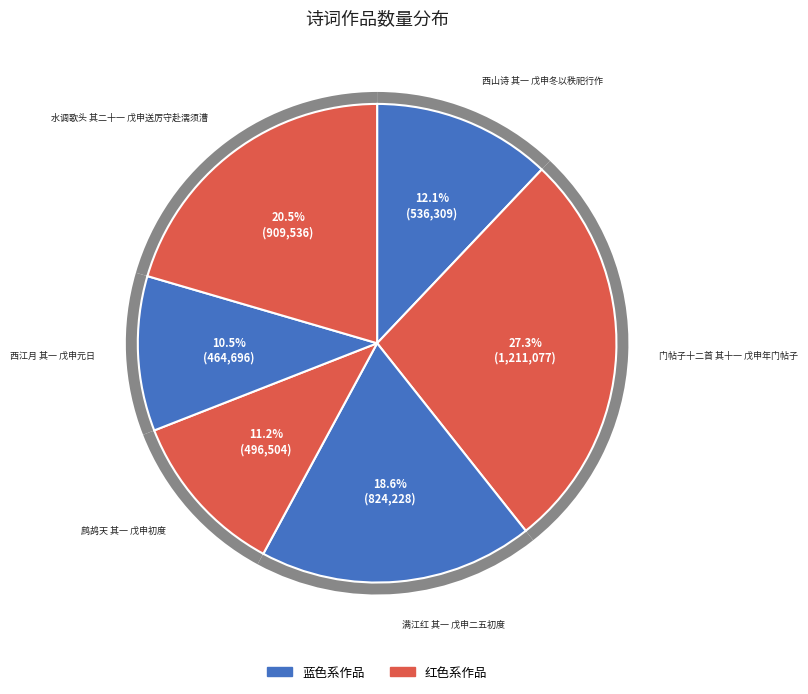

Does 西山诗 其一 戊申冬以秩祀行作 account for over 50% of the chart?

No